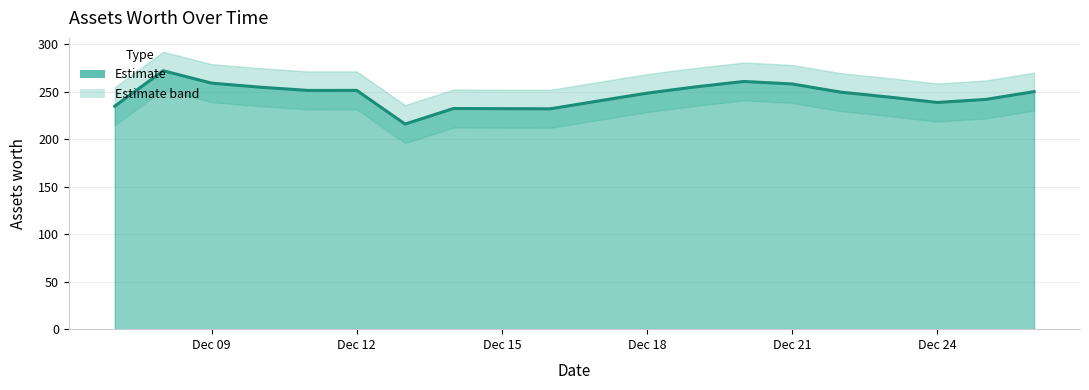

The value at 2021-12-10 is 450.0. True or false?

False